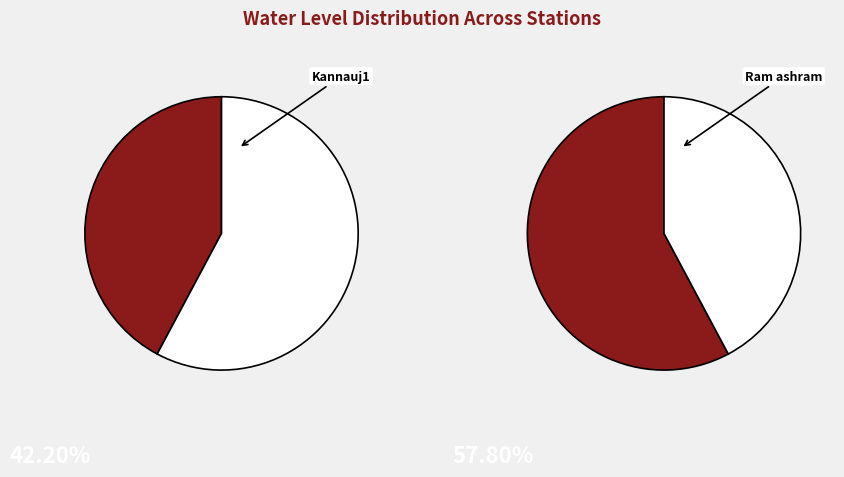

Which slice is the largest?

Ram ashram